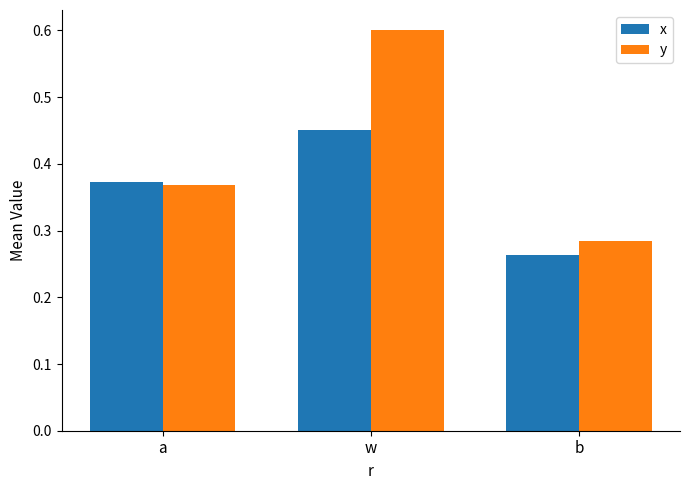

Rank the categories by x value from lowest to highest.

b, a, w